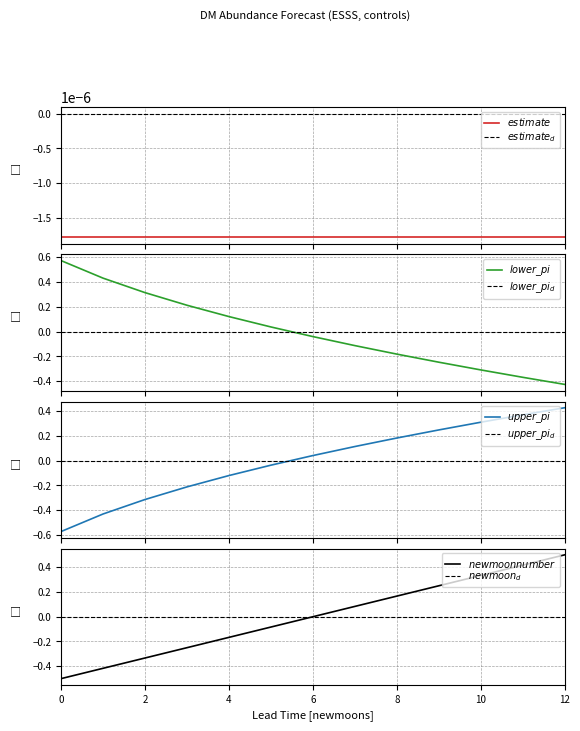

Which series has the largest total across all categories?

lower_pi